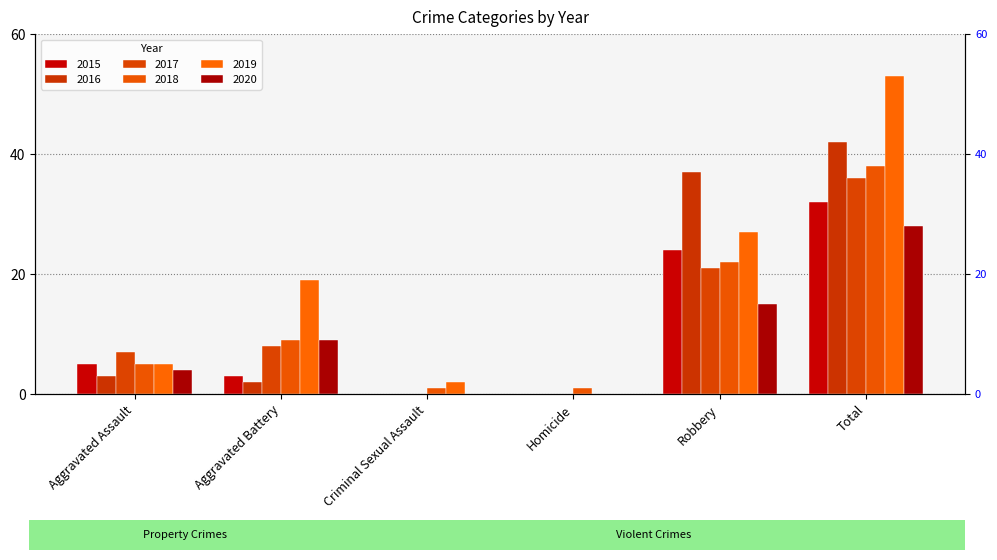

What is the label of the 3rd bar from the right?

Homicide